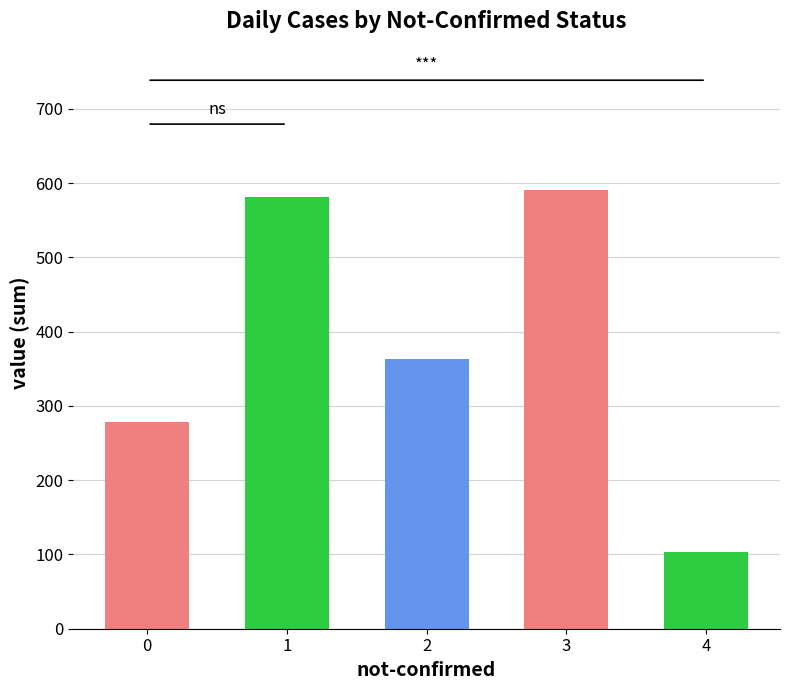

The value at 4 is 104. True or false?

True